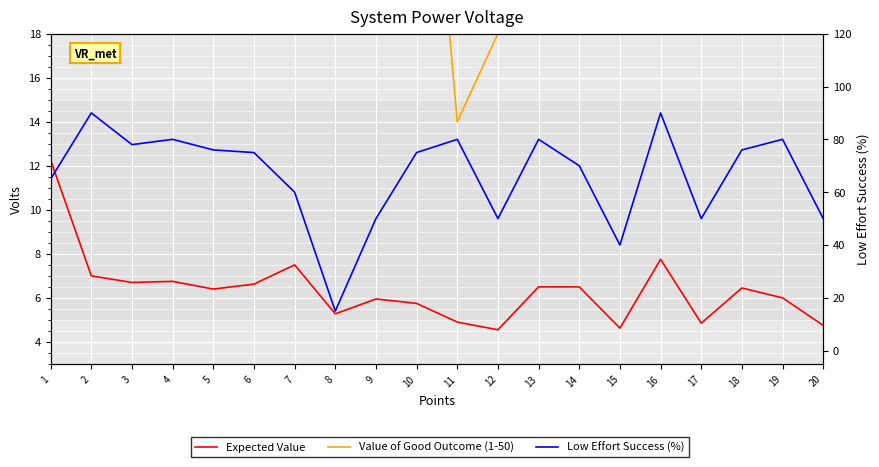

Is it true that Value of Good Outcome (1-50) equals 14.5 at 5?

False